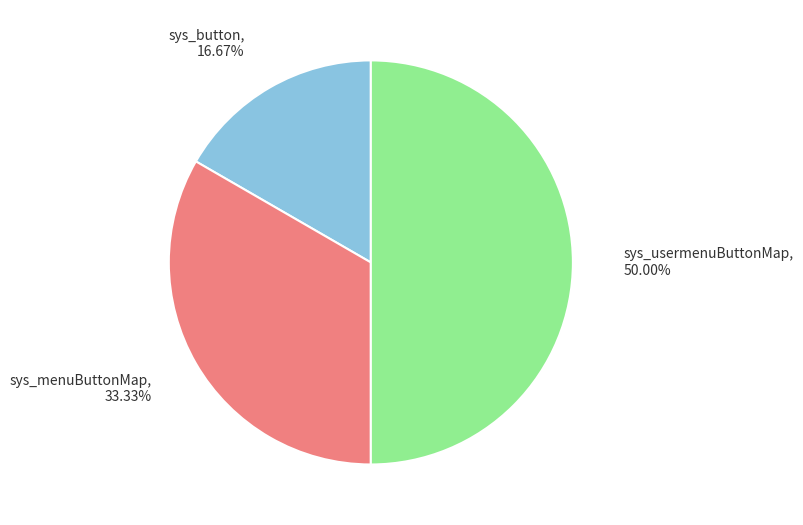

Does sys_button account for over 50% of the chart?

No